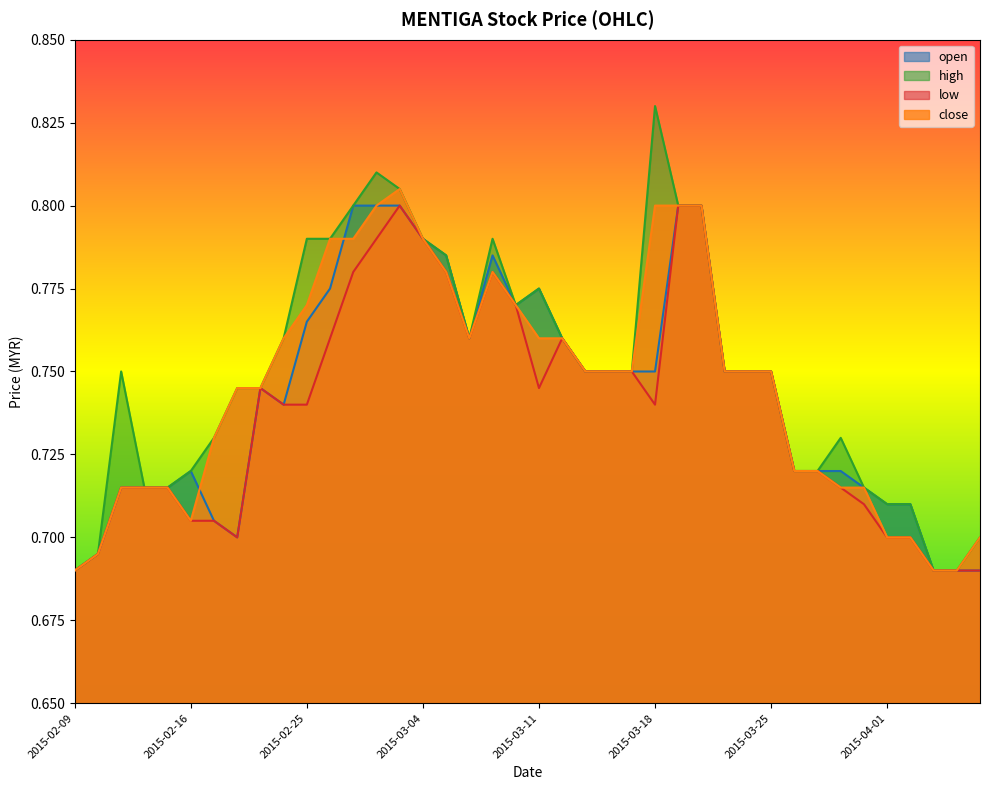

At which category is the sum across all series the highest?

2015-03-03